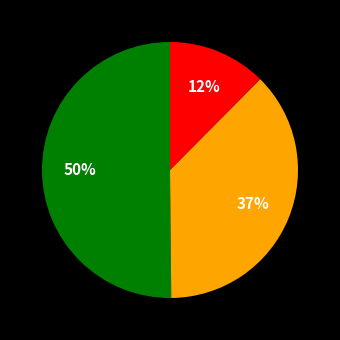

To the nearest percent, what is the difference between the largest and smallest slice percentages?

38%